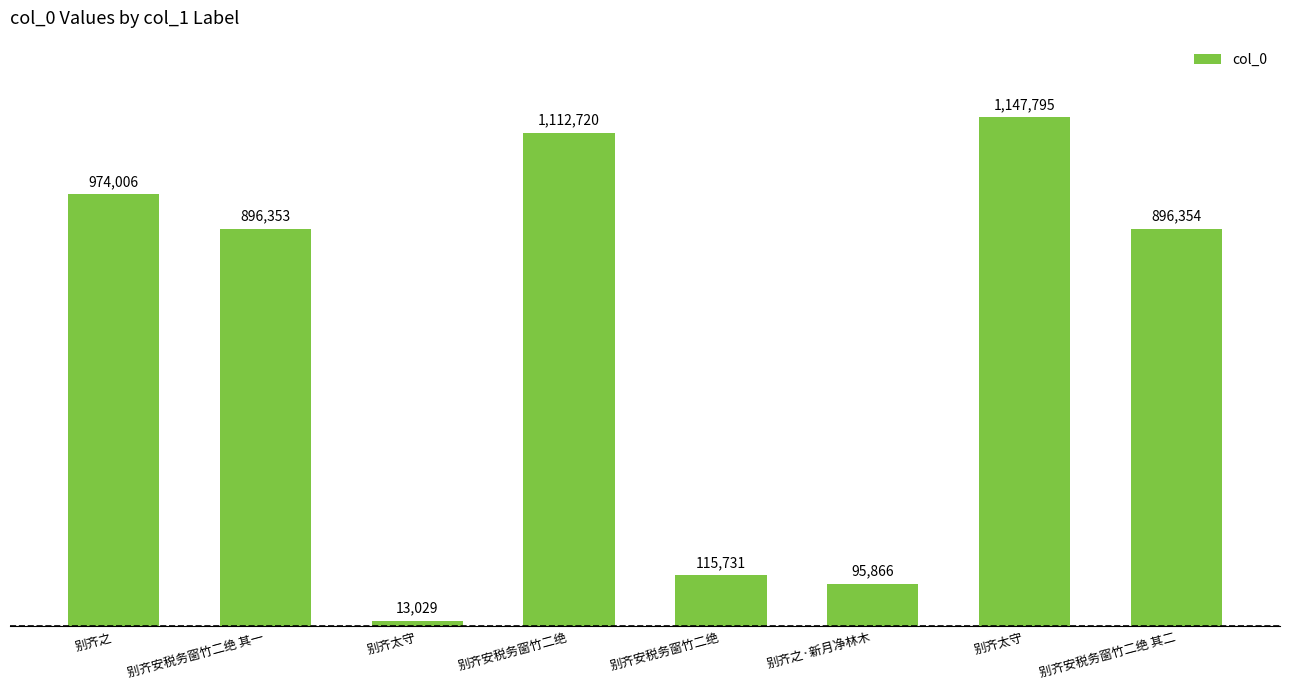

How many values are below 896354?

4